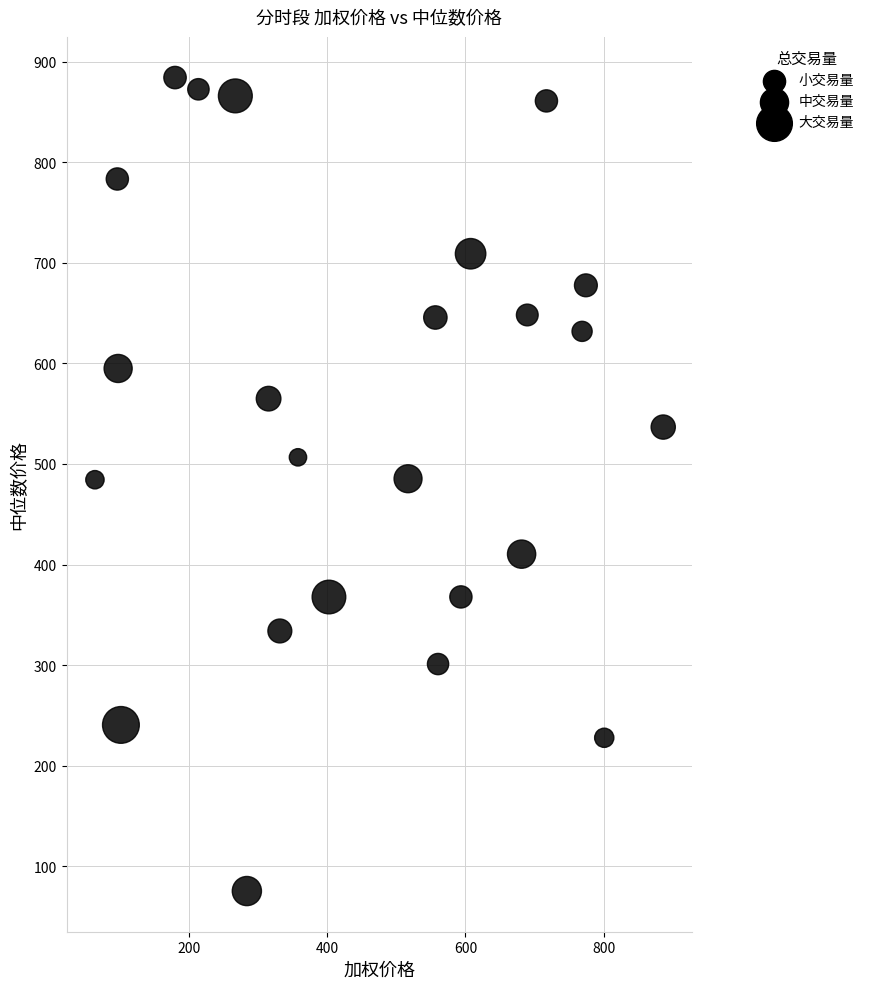

What is the range of Y values (max minus min)?

809.1